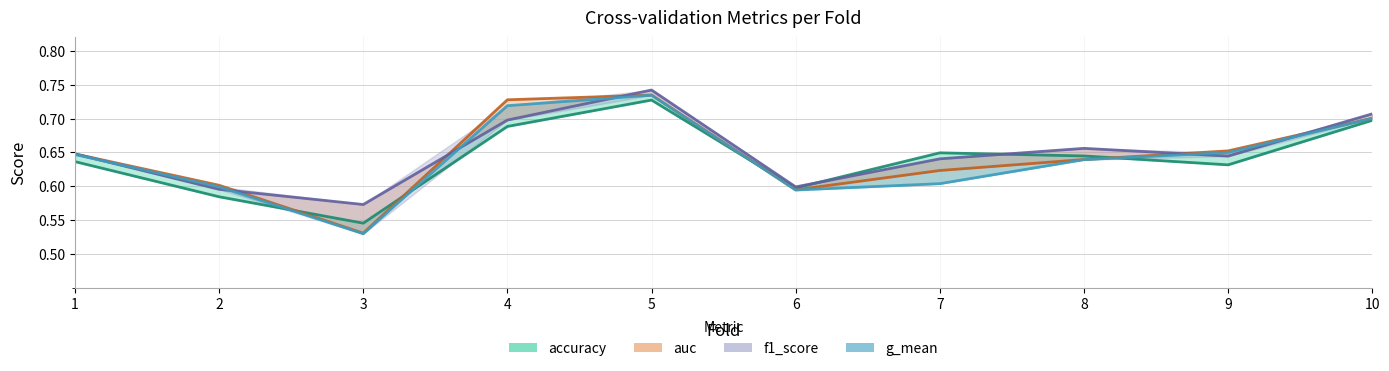

How many lines are shown in the chart?

4